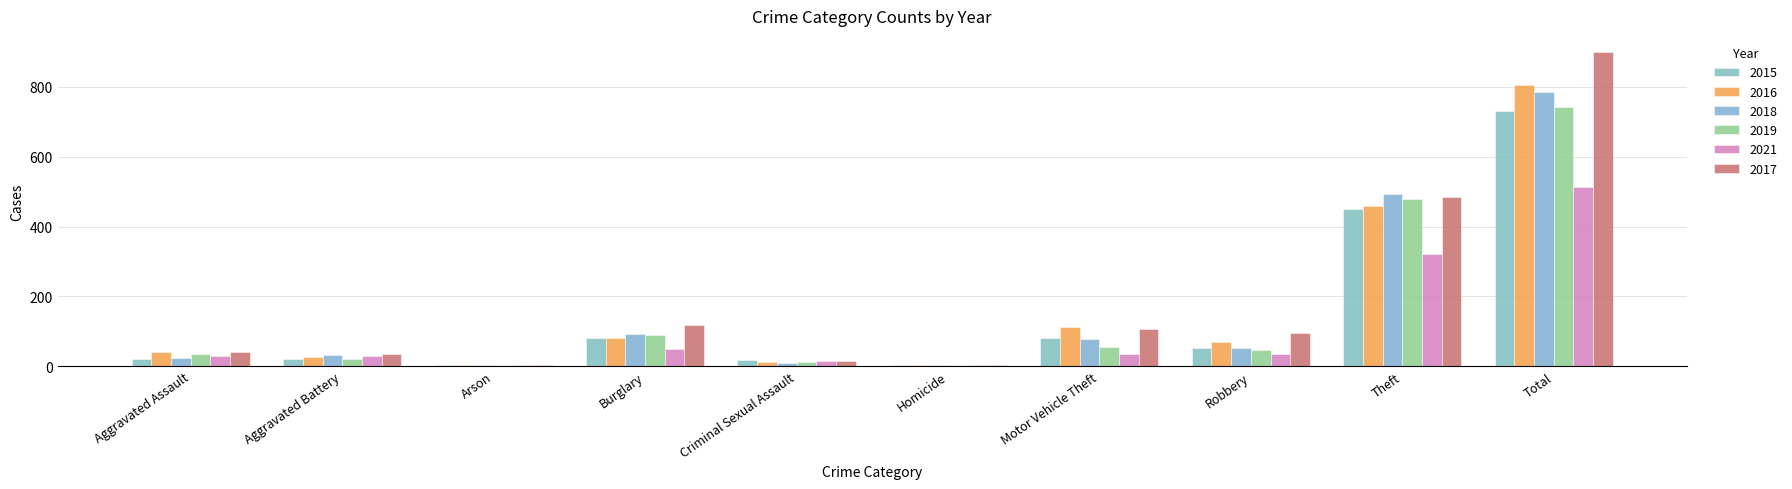

Between Aggravated Battery and Total, which series saw the biggest shift?

2017